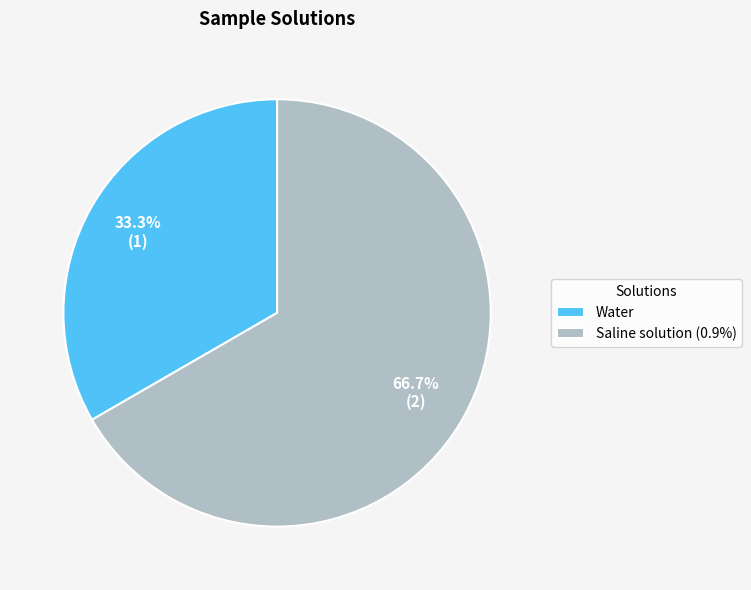

What percentage is the Water slice, to the nearest percent?

33%